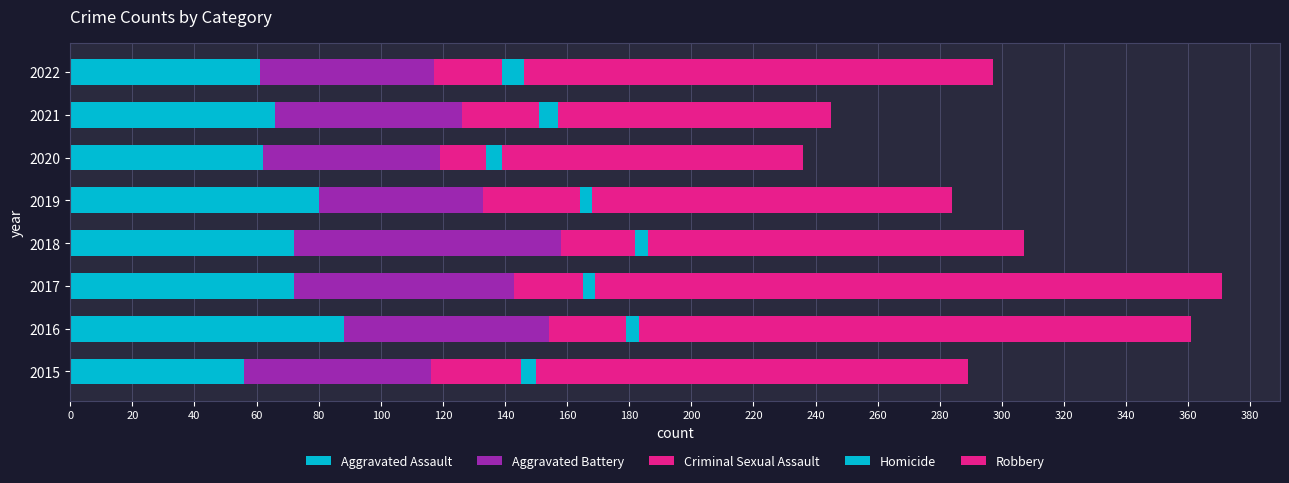

Reading left to right, what are all the values shown in this chart?

Aggravated Assault: 56	88	72	72	80	62	66	61
Aggravated Battery: 60	66	71	86	53	57	60	56
Criminal Sexual Assault: 29	25	22	24	31	15	25	22
Homicide: 5	4	4	4	4	5	6	7
Robbery: 139	178	202	121	116	97	88	151